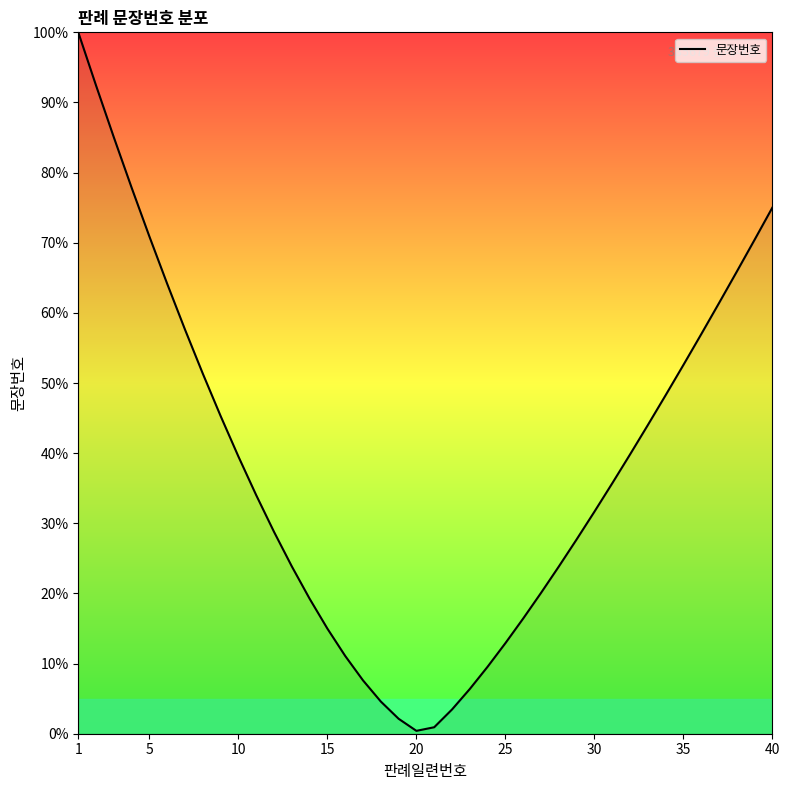

What is the greatest value displayed?

100.0